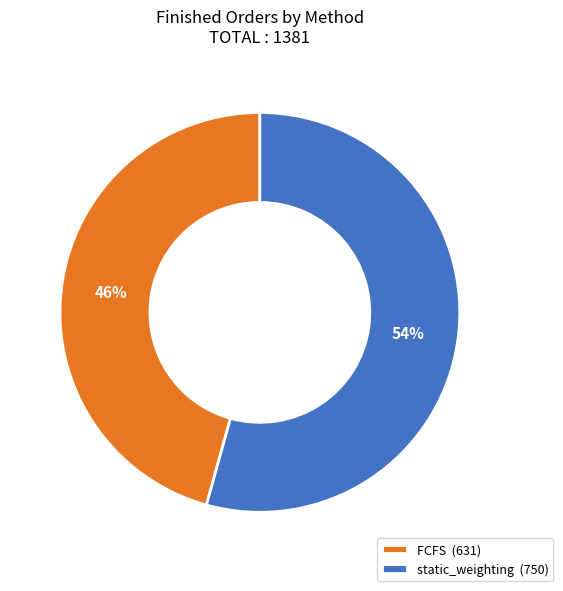

Is FCFS the majority of the pie?

No